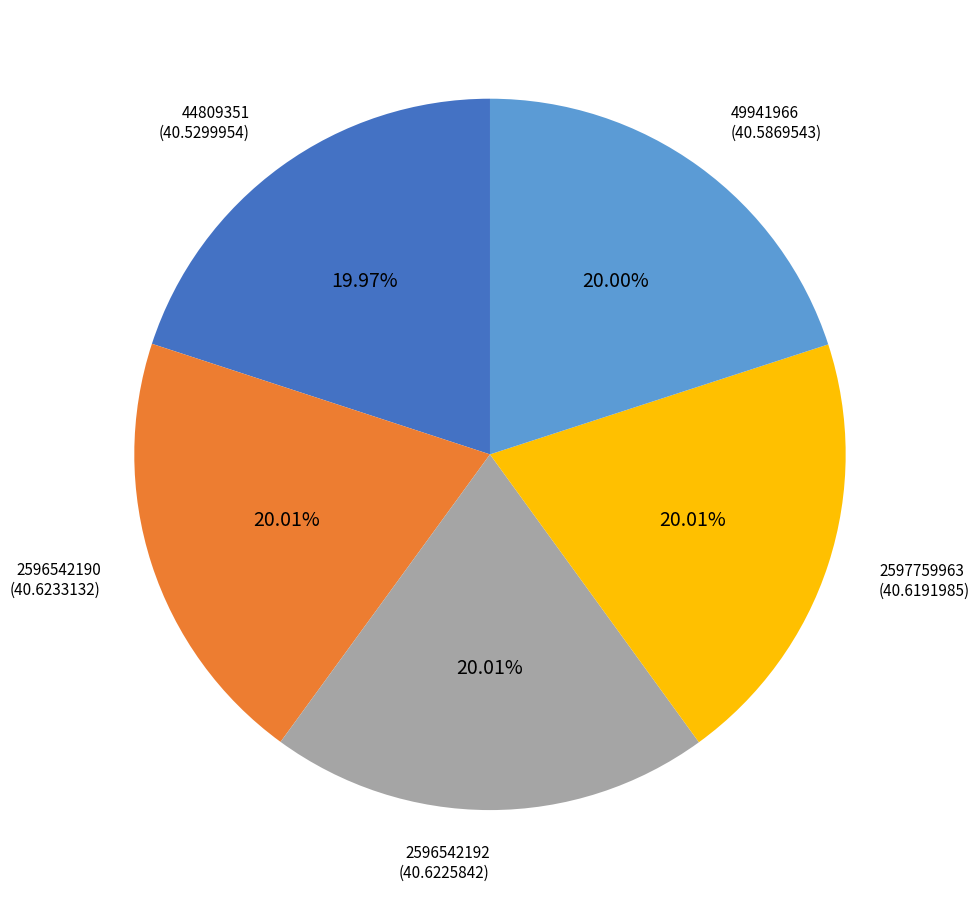

What percentage is the 2596542190 slice, to the nearest percent?

20%